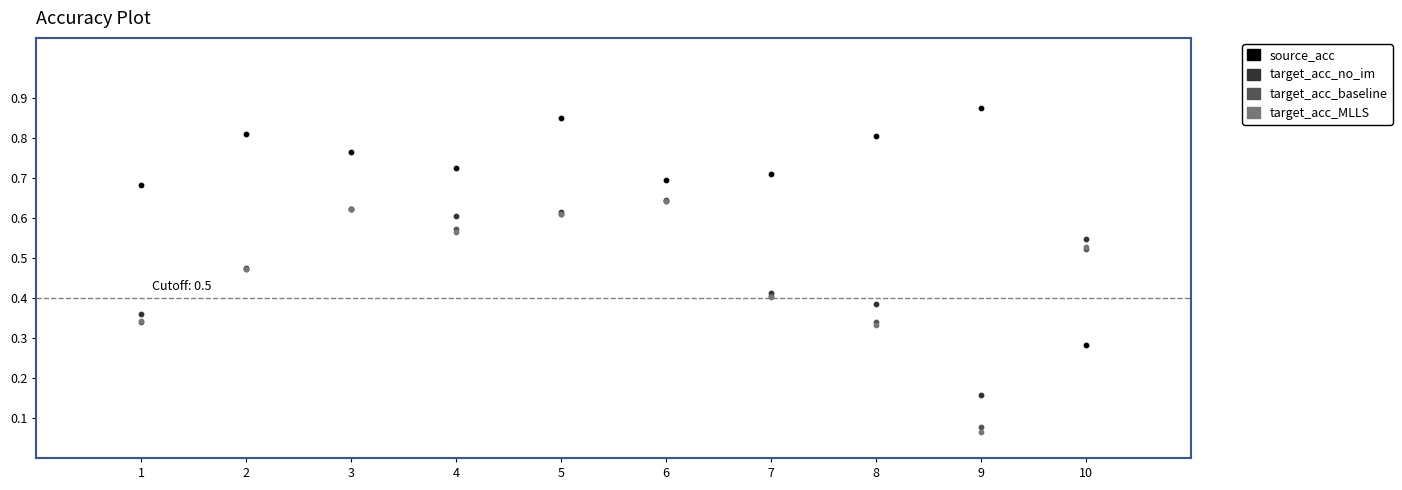

What are all the series names shown in the legend?

source_acc, target_acc_no_im, target_acc_baseline, target_acc_MLLS